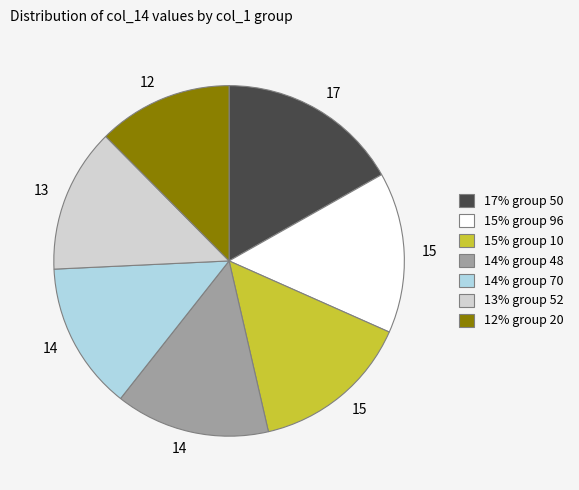

Does any single category account for the majority?

No